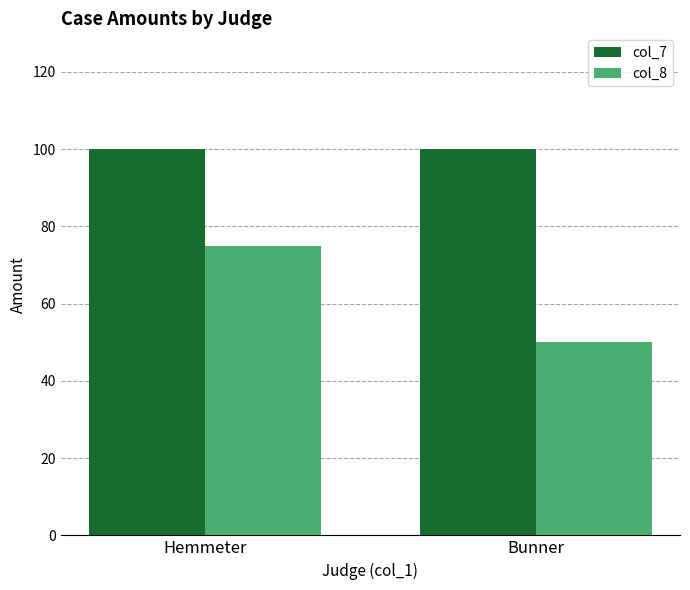

Is the value of col_8 at Hemmeter greater than the value of col_7 at Bunner?

No